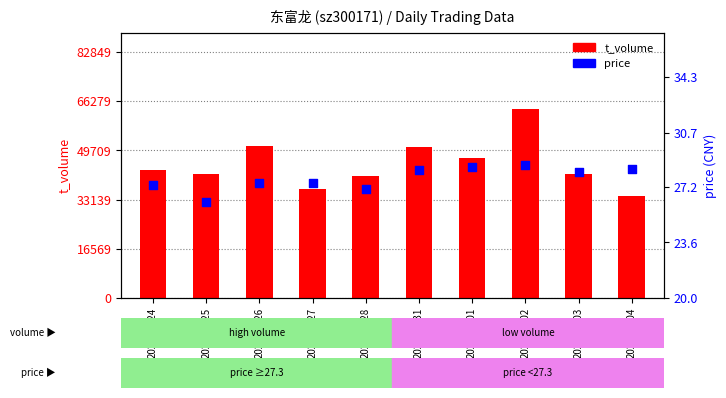

Is the value of t_volume at 2022-10-25 greater than the value of price at 2022-11-03?

Yes